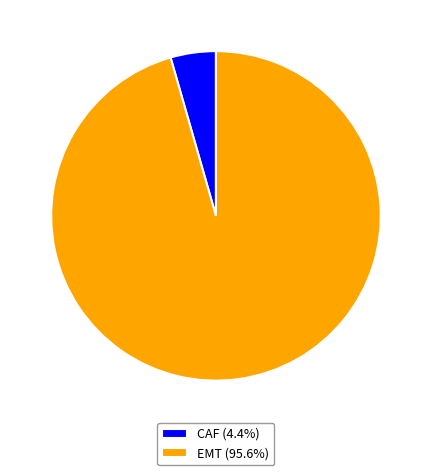

Is there a majority slice in this chart?

Yes